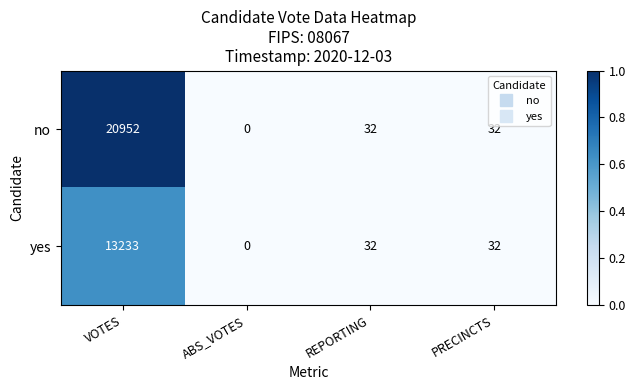

Rank the series by their maximum value, from lowest to highest.

yes, no